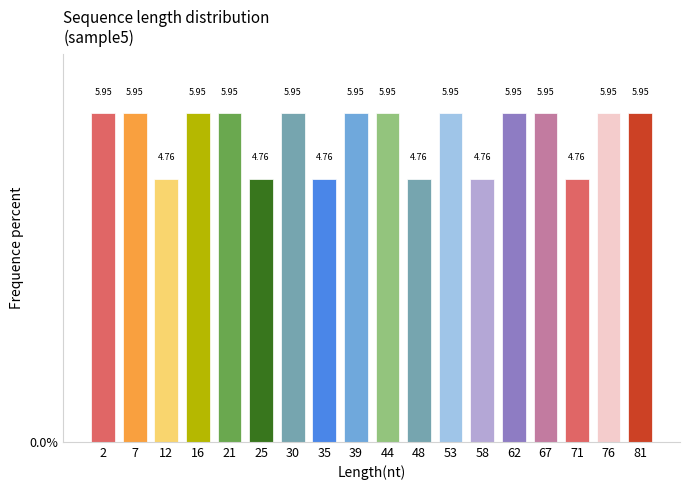

Which has a higher value, 58 or 53?

53